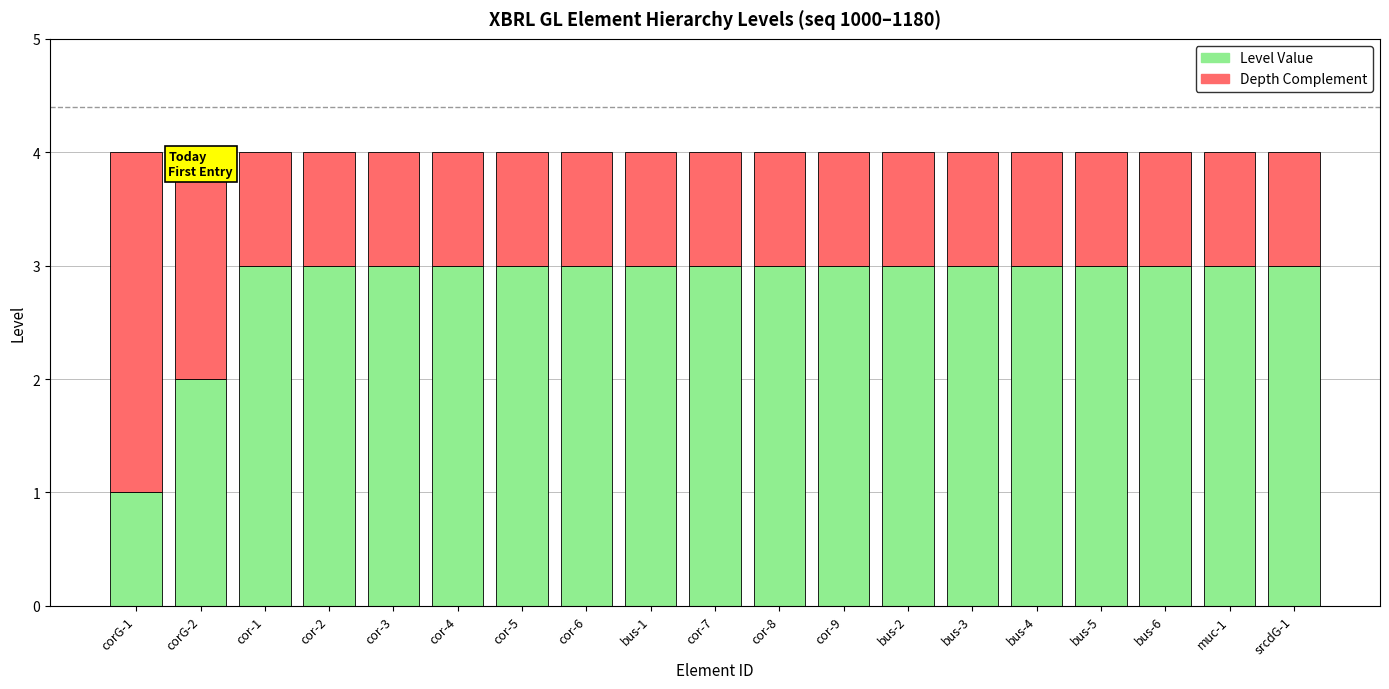

What are all the series names shown in the legend?

Level Value, Depth Complement